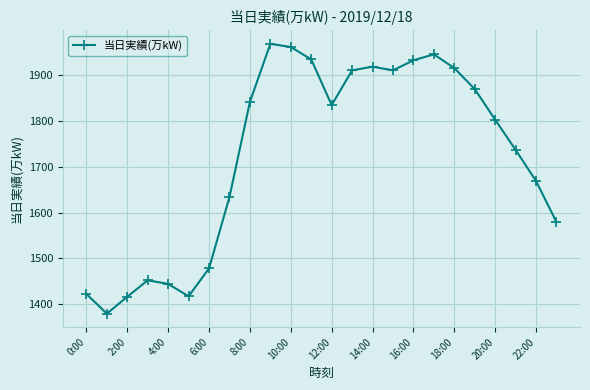

What is the maximum value shown in the chart?

1969